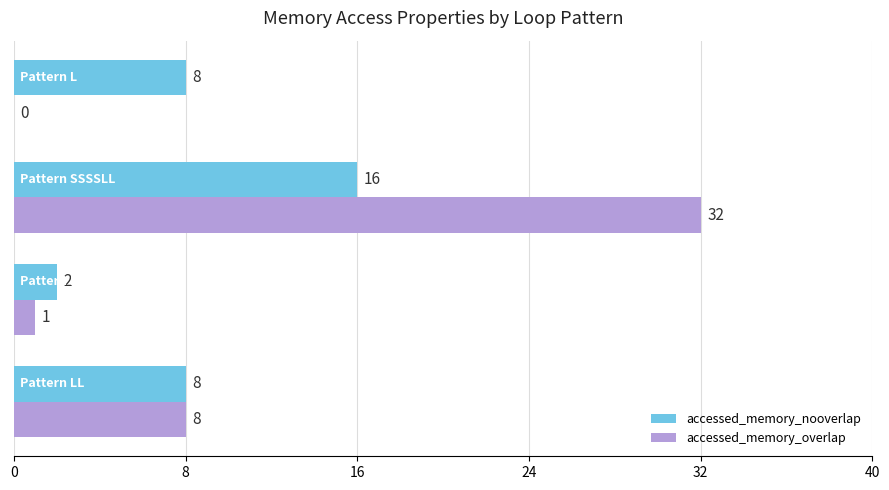

What is the sum of all accessed_memory_nooverlap values?

34